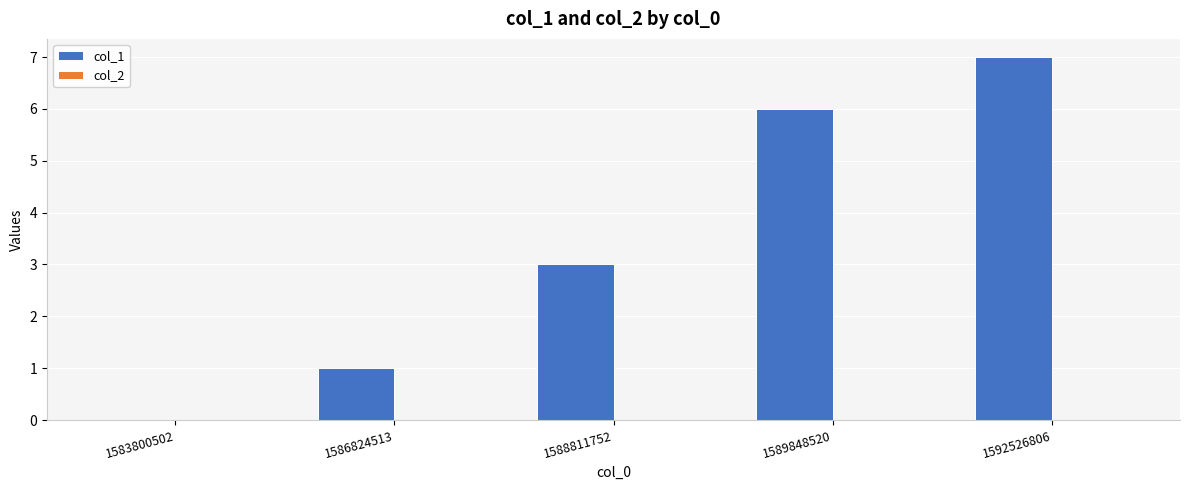

The chart shows a value of 0 at 1583800502. True or false?

True